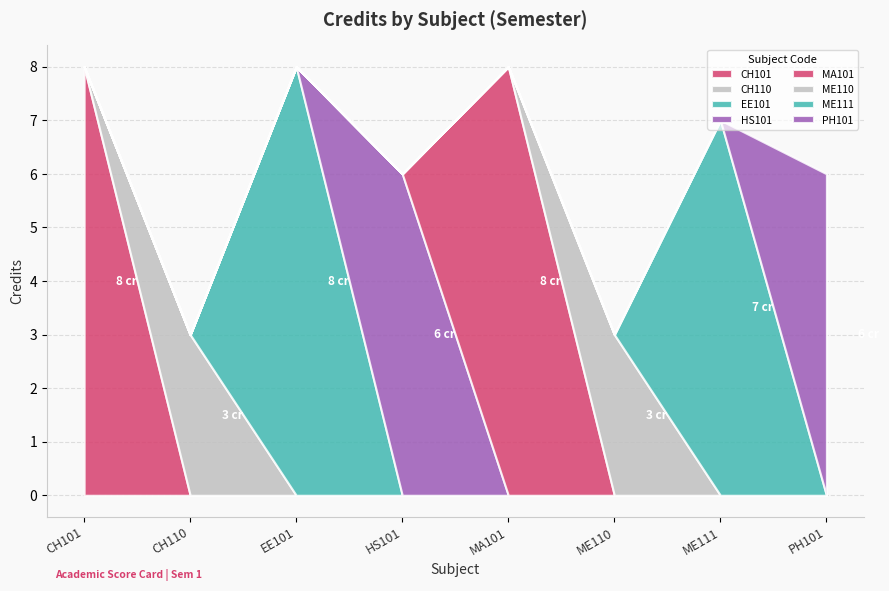

What is the label of the 1st point from the left?

CH101